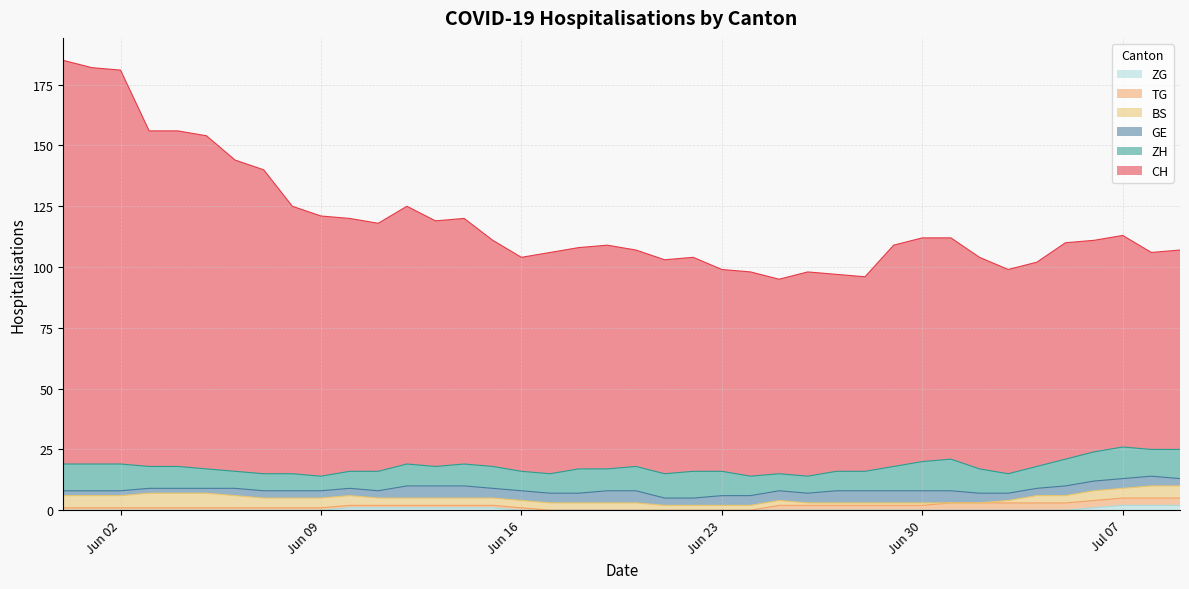

At how many categories does at least one series exceed 127?

7